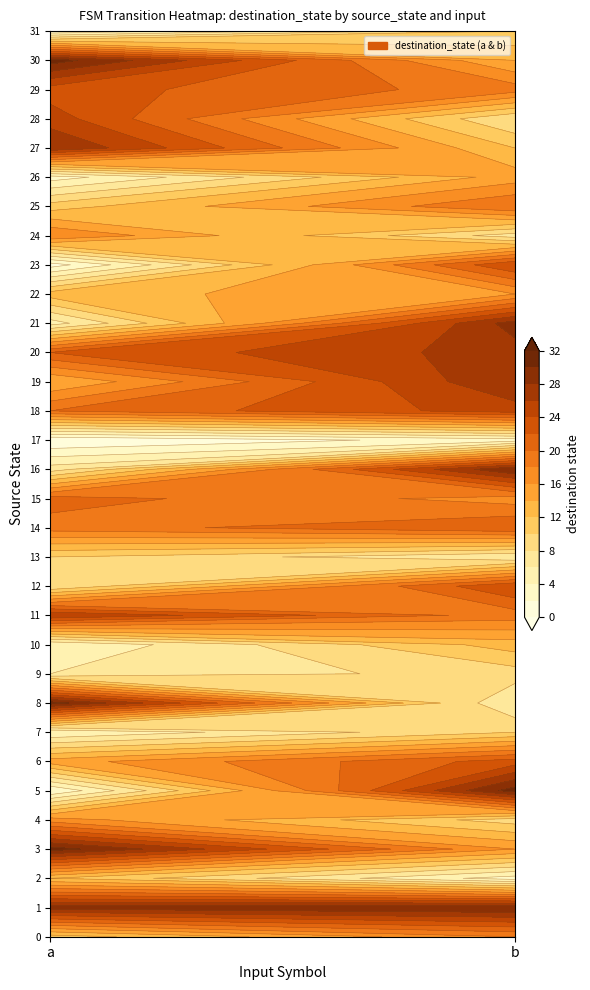

What is the average value of the 11 series?

22